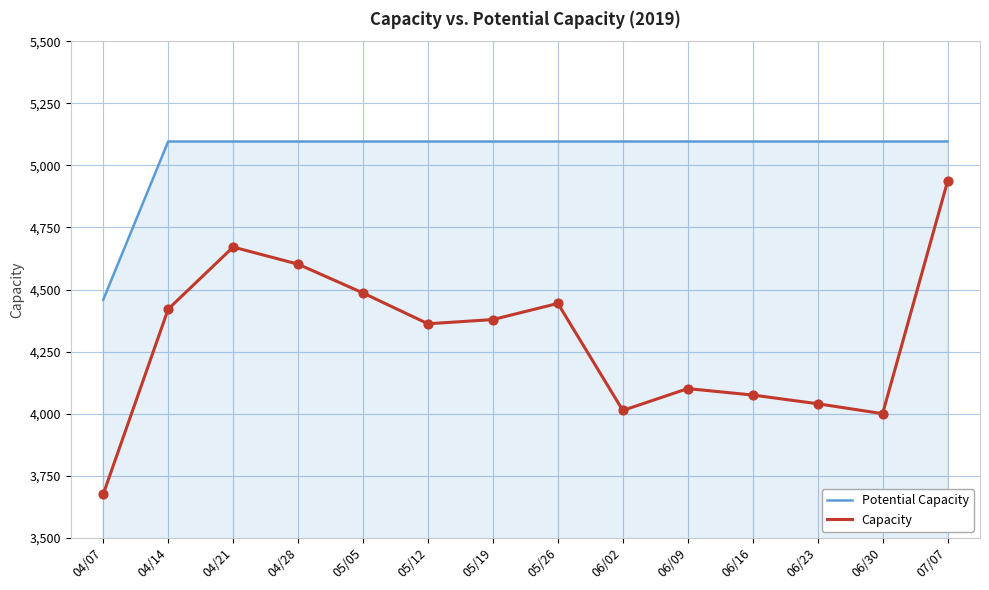

Which series has the largest total across all categories?

Potential Capacity